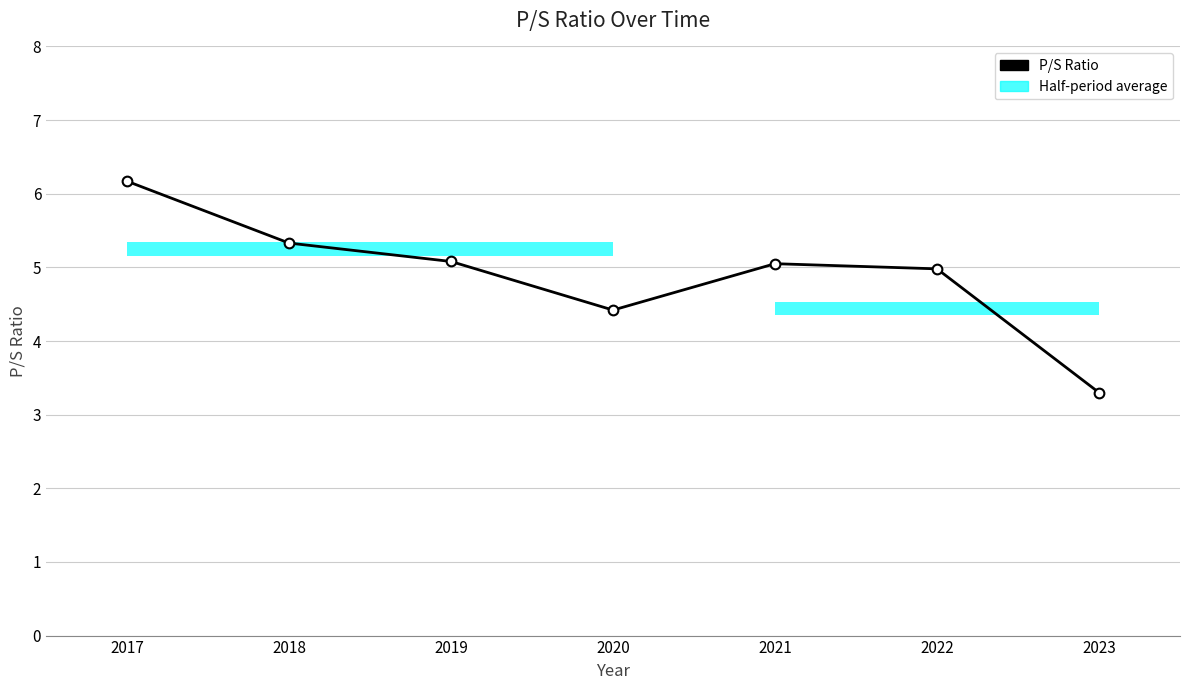

Reading left to right, transcribe all the data shown in this chart.

2017=6.2	2018=5.3	2019=5.1	2020=4.4	2021=5.0	2022=5.0	2023=3.3